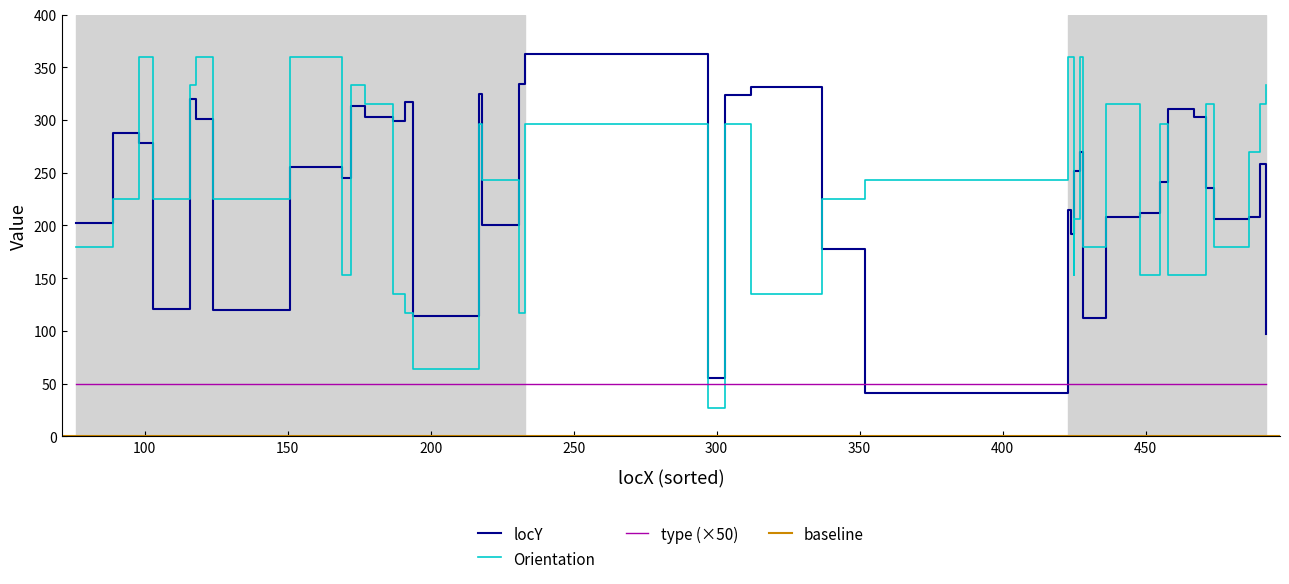

The value of locY at 6 is 47.5. True or false?

False